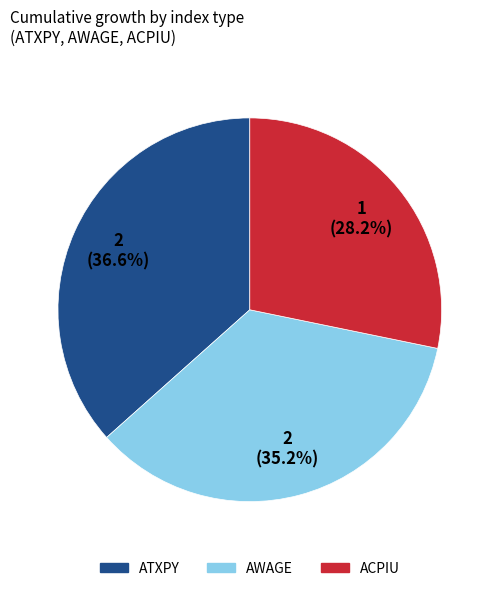

Is there a majority slice in this chart?

No